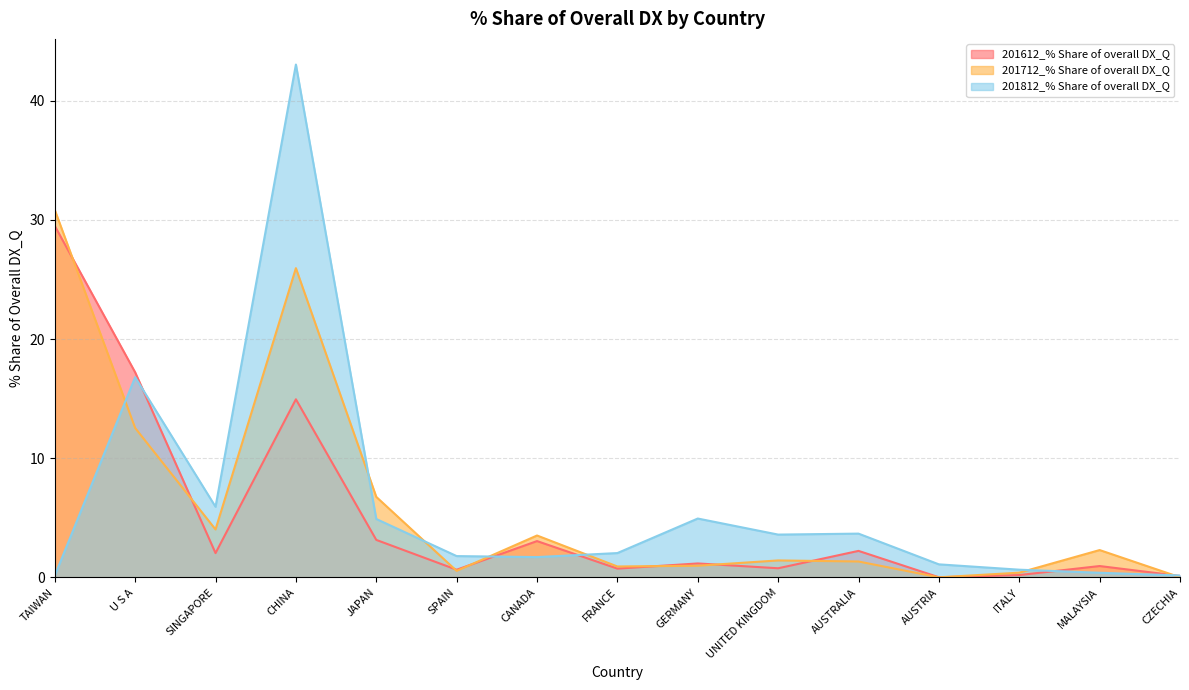

Where is the first local minimum for 201812_% Share of overall DX_Q?

SINGAPORE